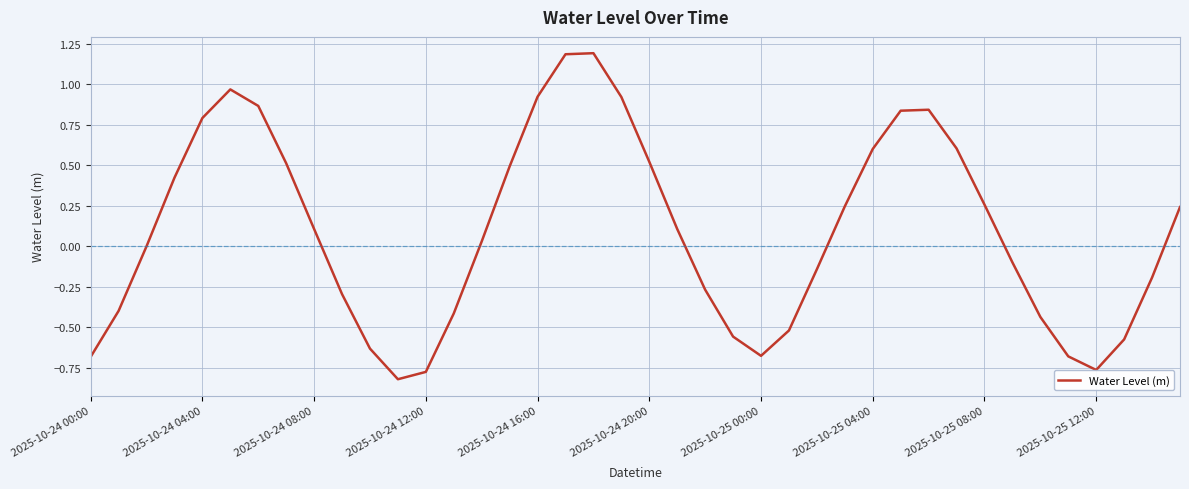

What is the maximum value shown in the chart?

1.2